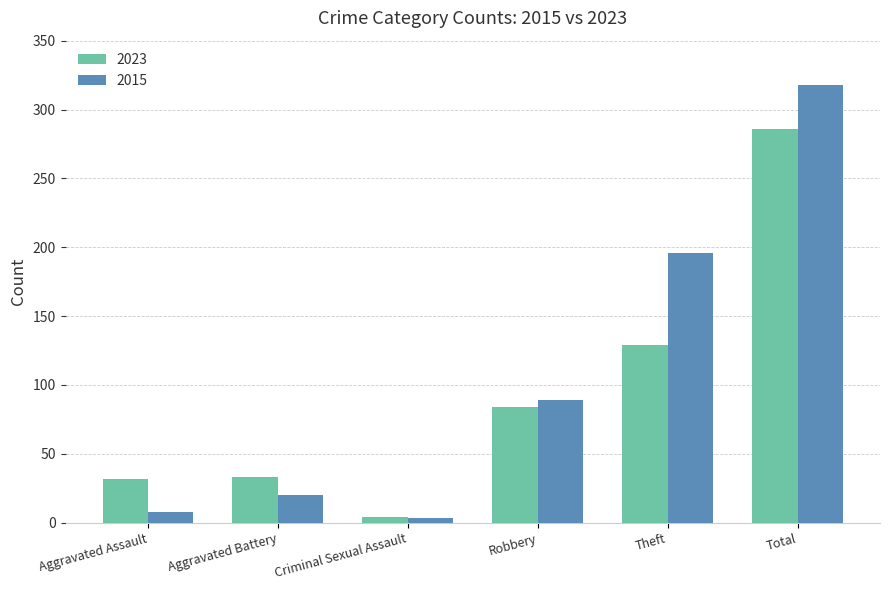

Rank the series by their maximum value, from lowest to highest.

2023, 2015